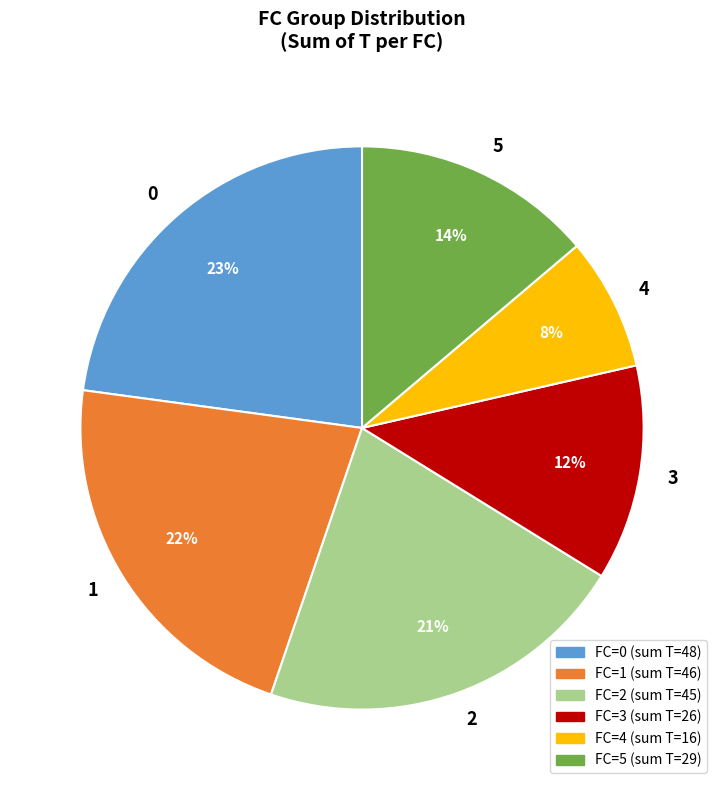

To the nearest percent, what is the difference between the 1 and 3 slice percentages?

10%